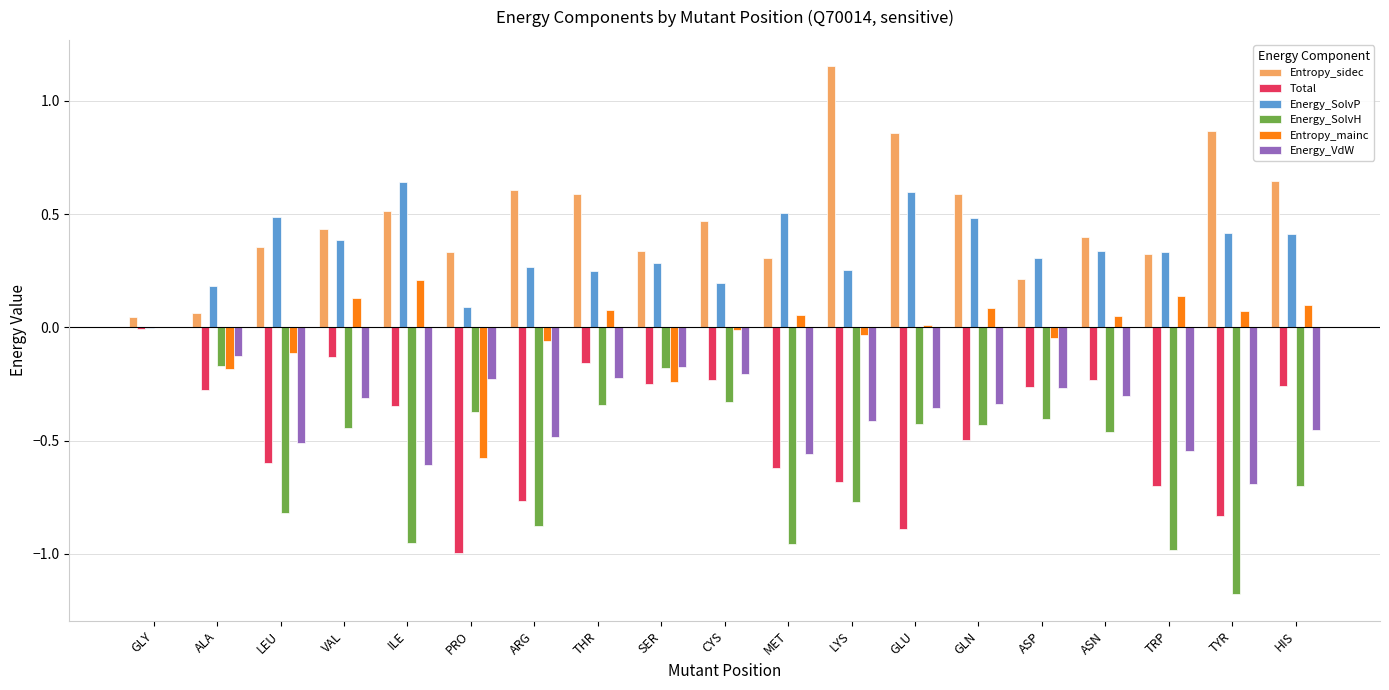

Between THR and ASN, which series saw the biggest shift?

Entropy_sidec